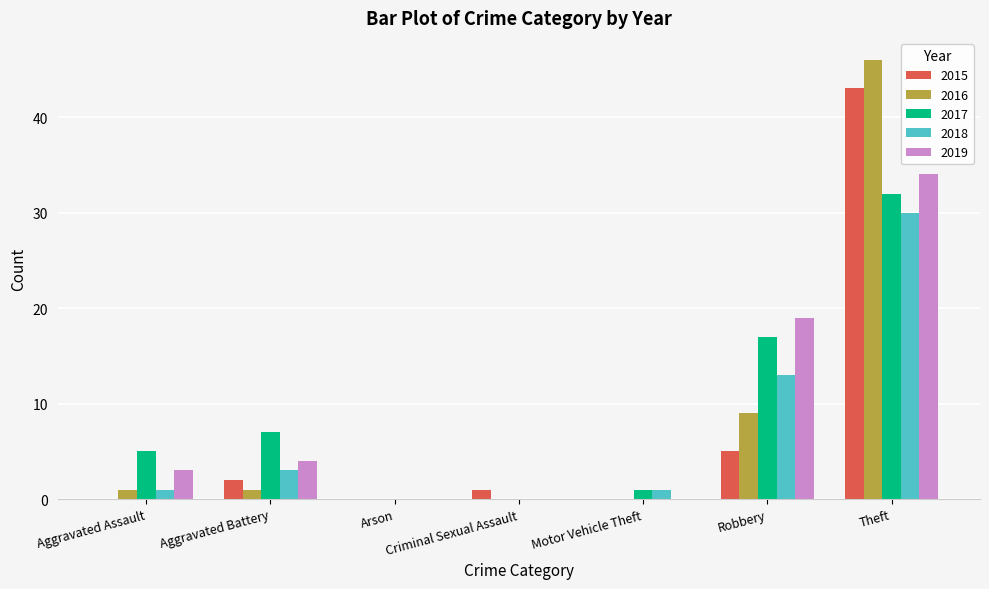

What is the greatest value displayed?

46